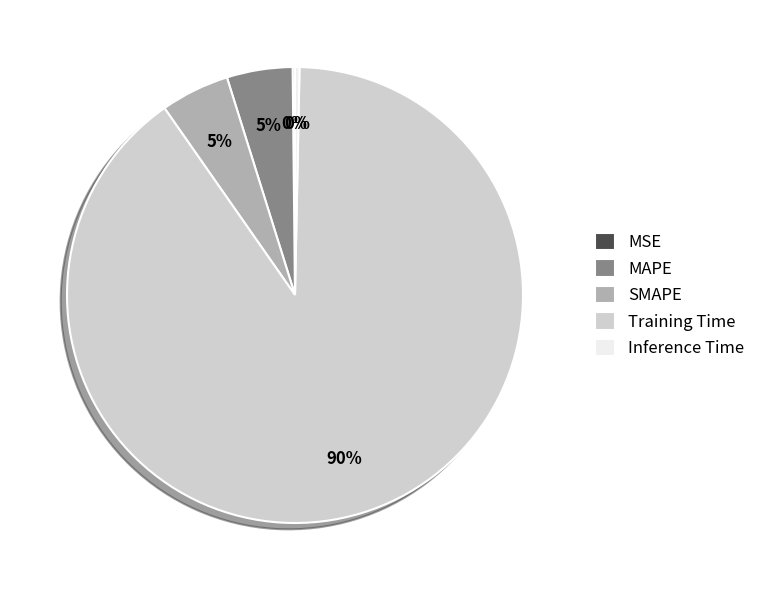

What is the largest slice in the pie chart?

Training Time